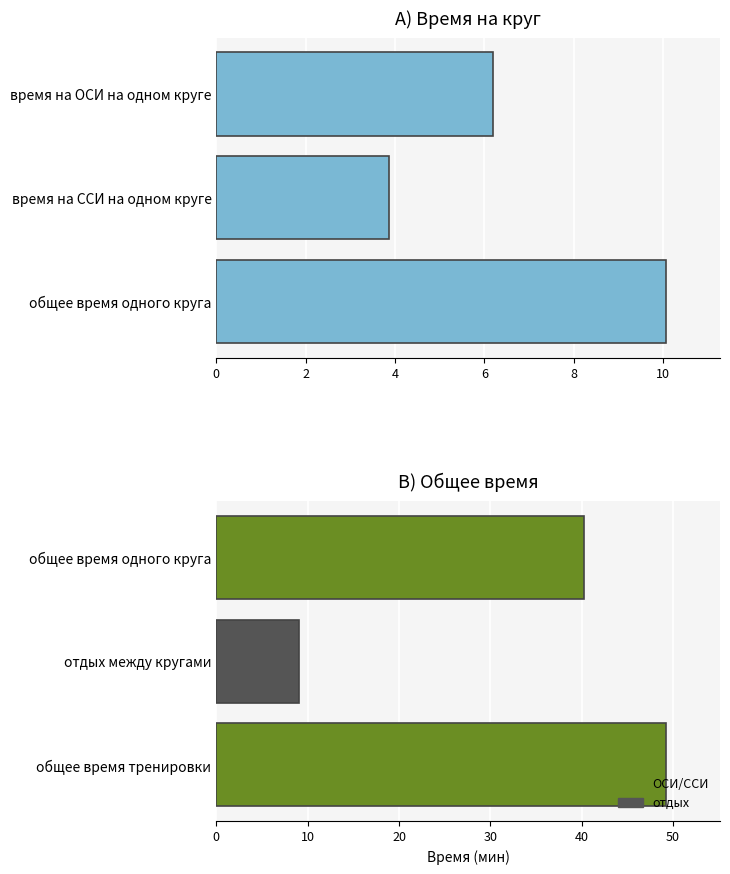

Are the bars grouped side by side (vs. stacked)?

No